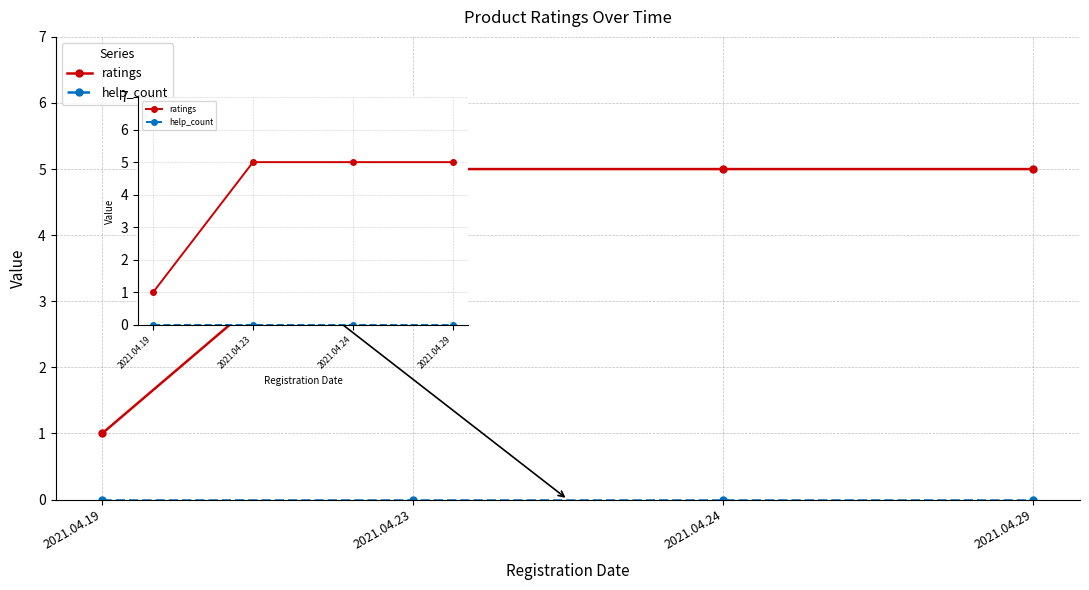

How many data points does each series have?

4